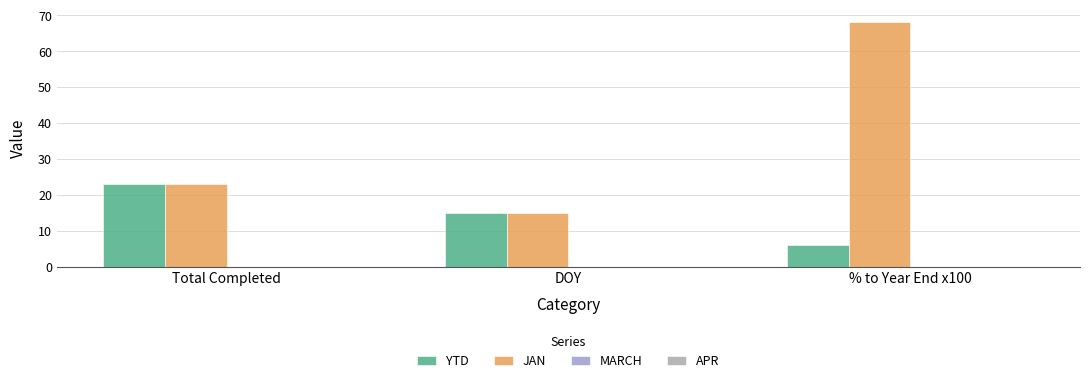

What is the spread (max minus min) of values at DOY?

0.0